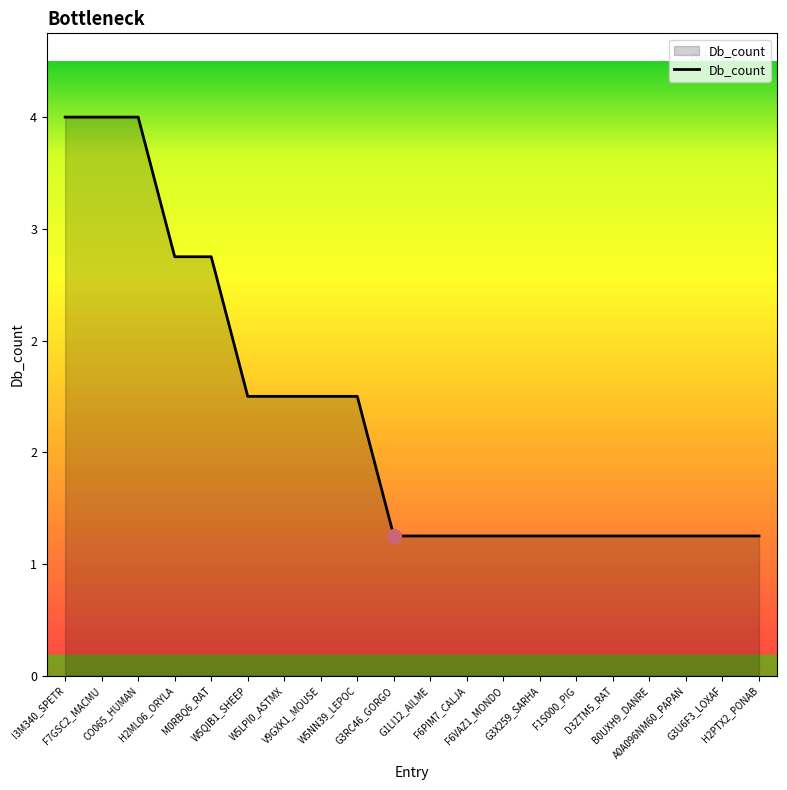

Is this an area chart (filled region under the line)?

Yes